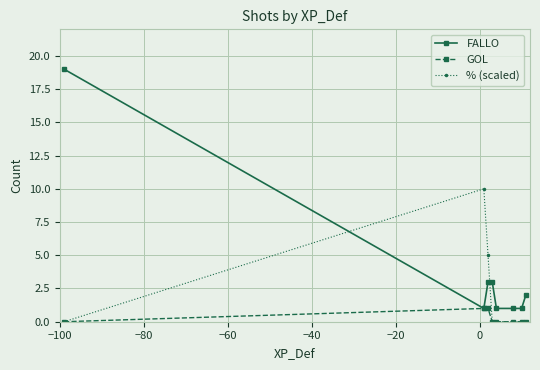

How many series are shown in this chart?

3